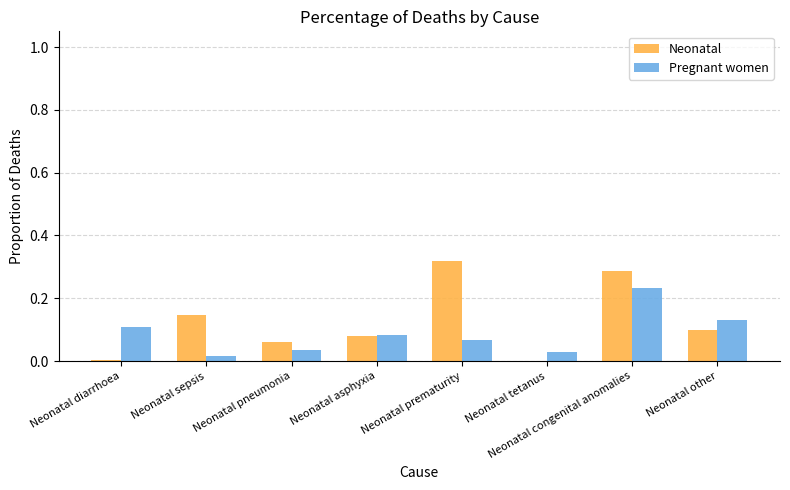

Is it true that Pregnant women equals 0.2 at Neonatal other?

False